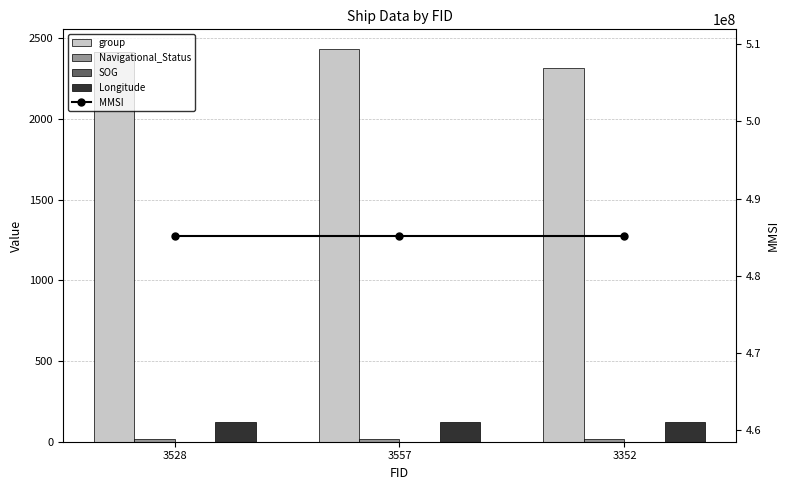

How many categories are shown in the chart?

3